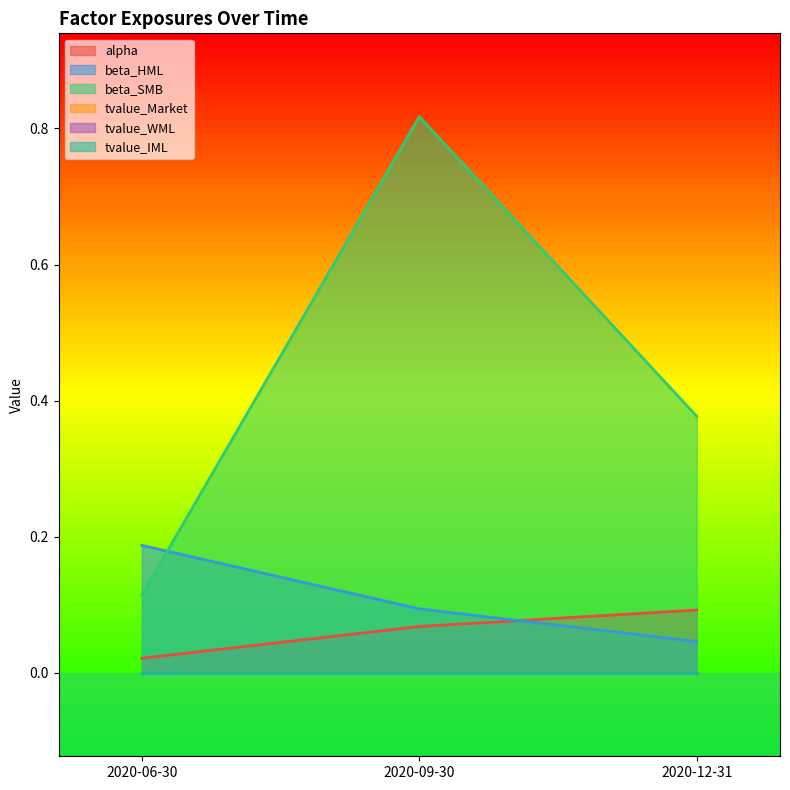

Which has a higher value, 2020-09-30 or 2020-06-30?

2020-09-30